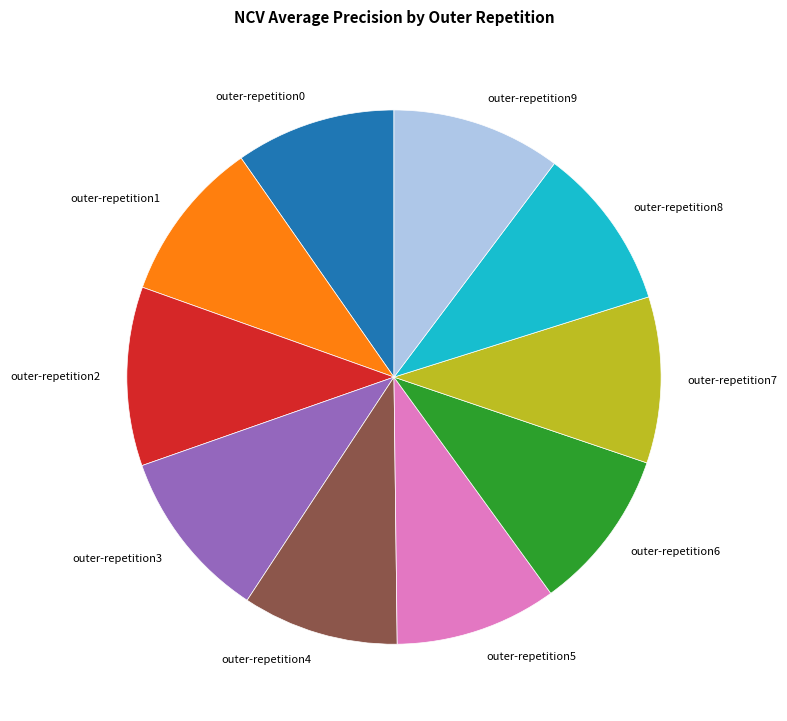

Is the sum of outer-repetition7 and outer-repetition4 greater than half?

No